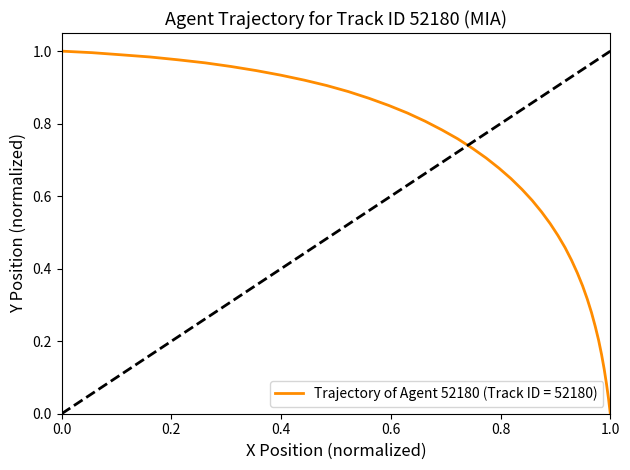

What is the difference between the second highest and minimum values?

1.0